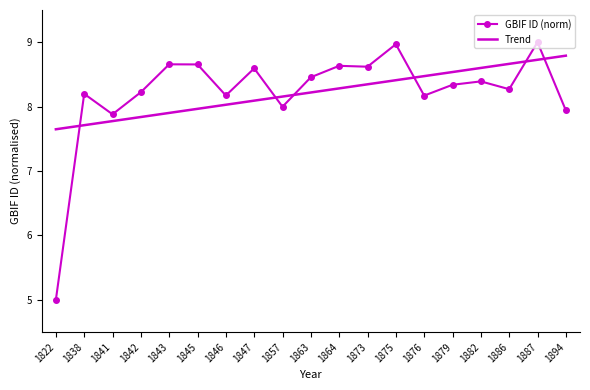

The GBIF ID (norm) series shows 8.2 at 1842. True or false?

True